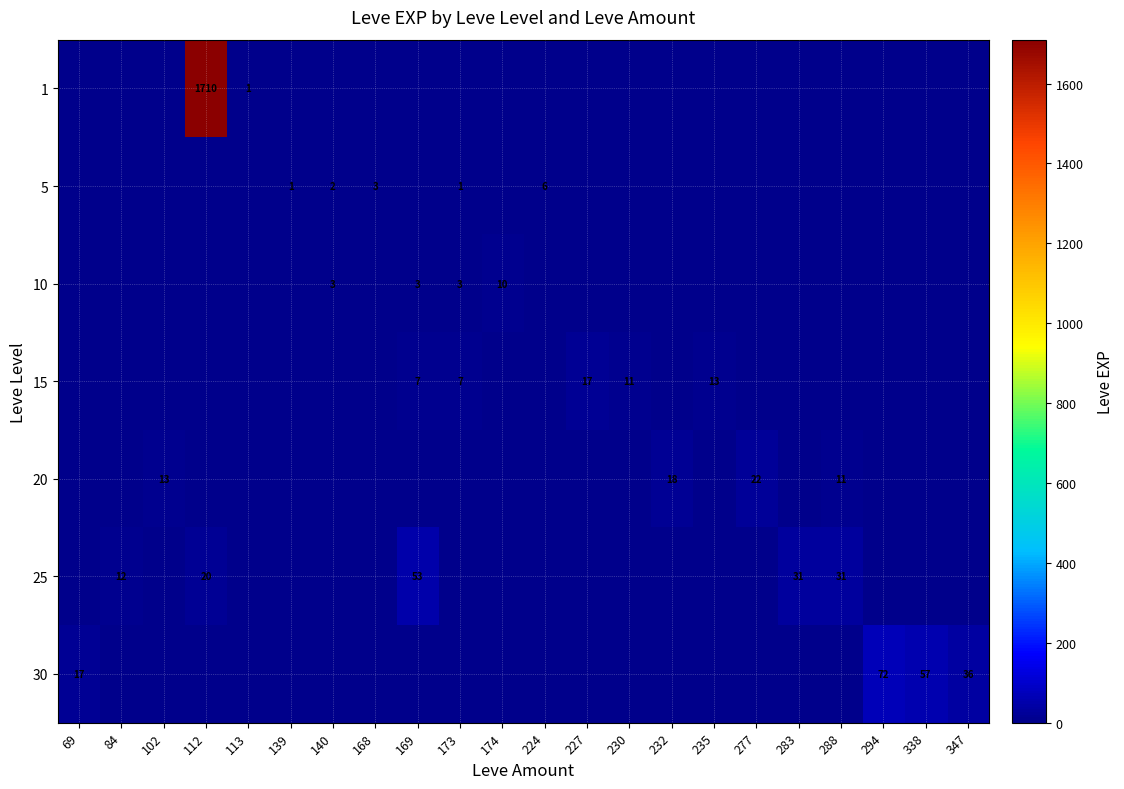

At how many categories does at least one series exceed 891?

1